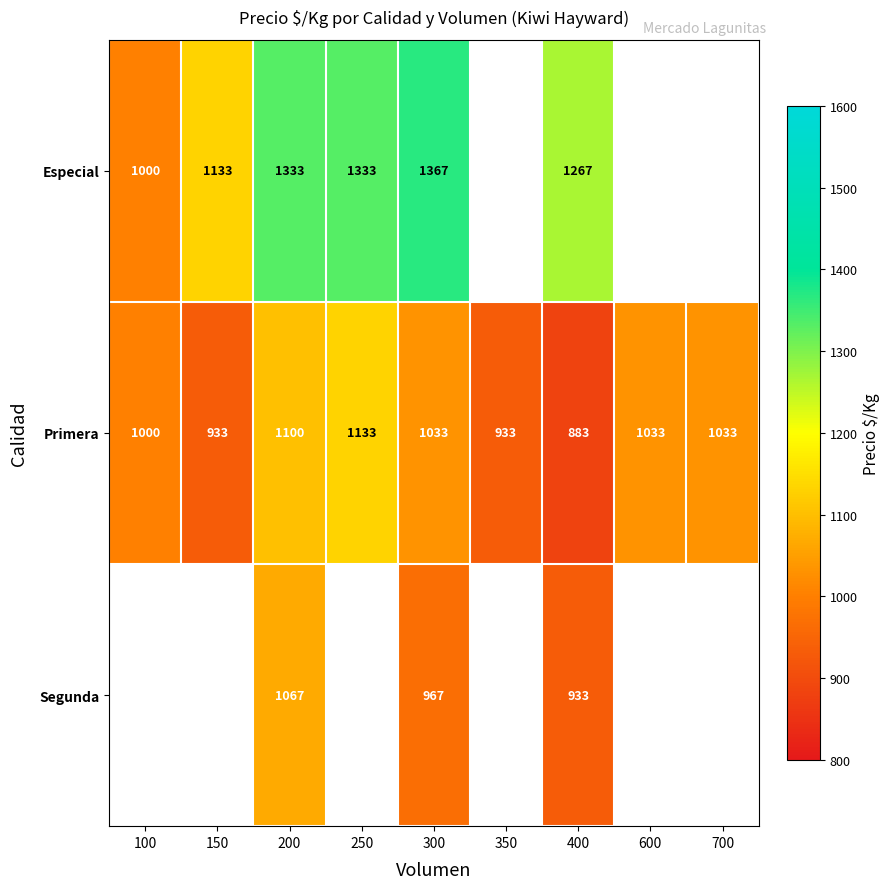

At which category is the sum across all series the highest?

200